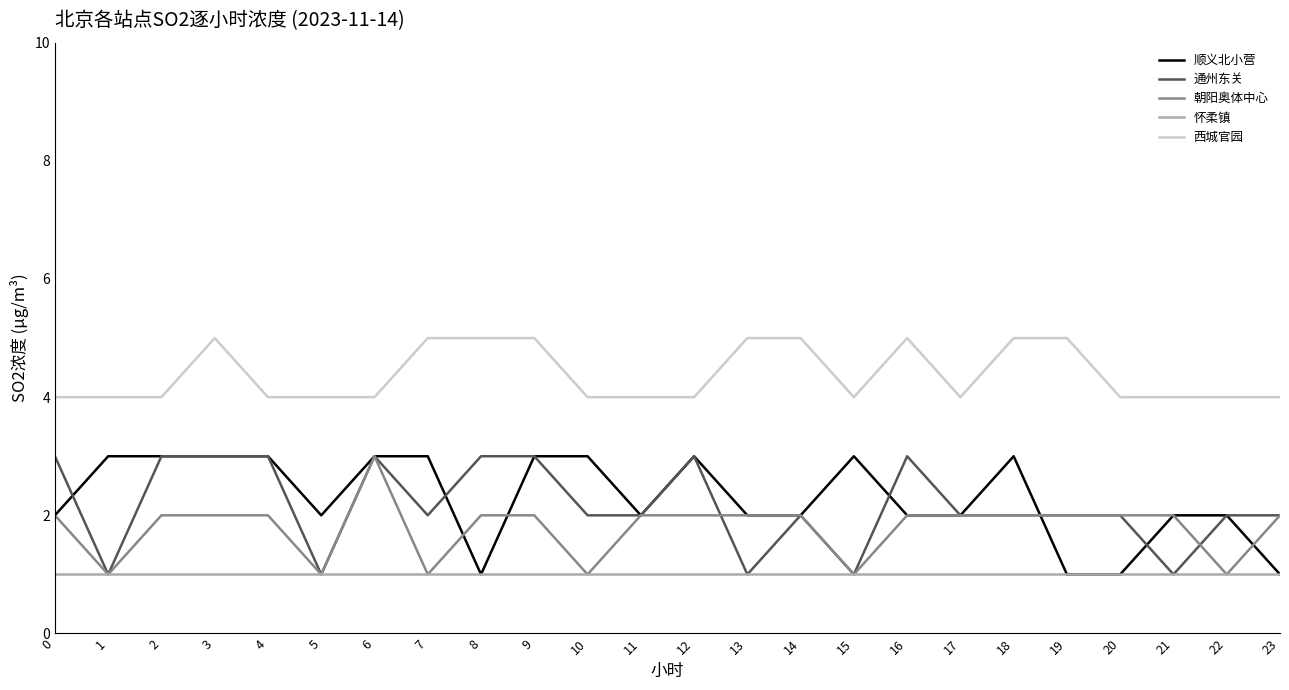

Which series has the largest total across all categories?

西城官园